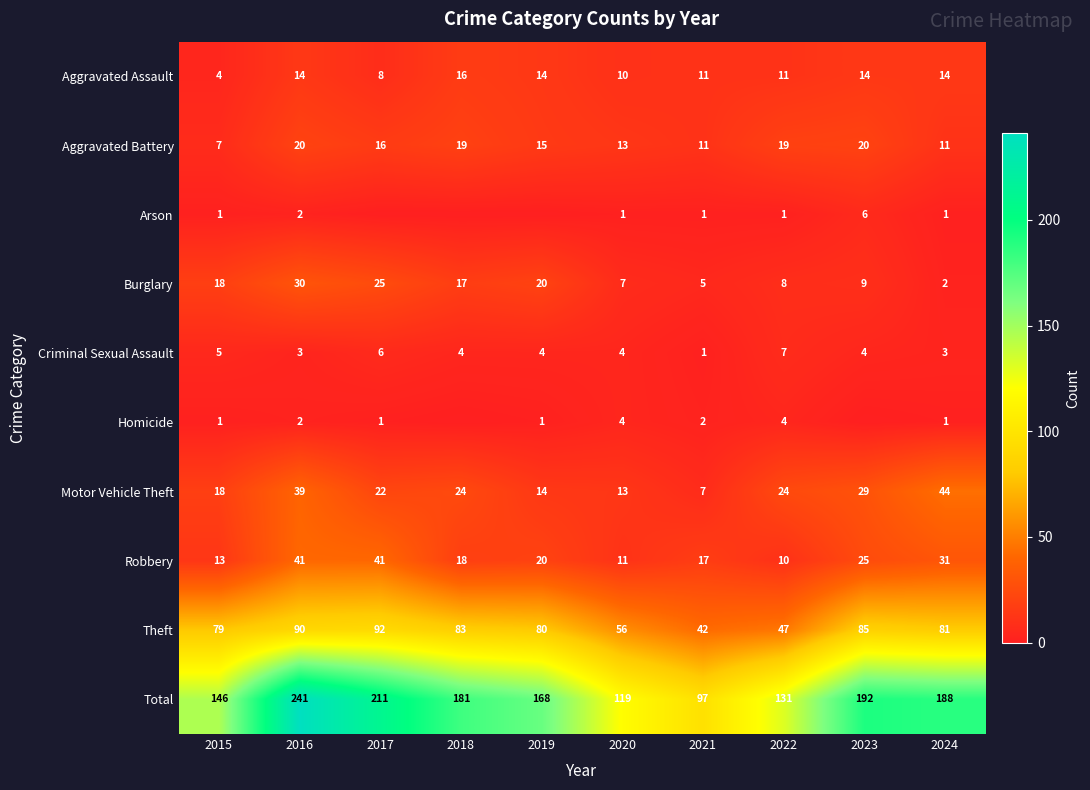

What is the difference between the maximum and minimum values in the Total series?

144